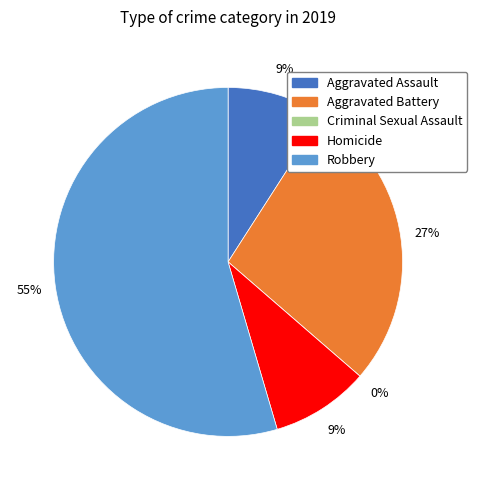

Is it true that Homicide is 1% of the pie?

False